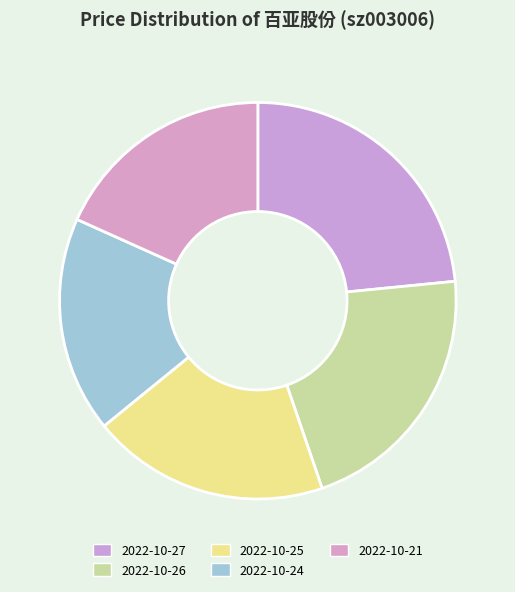

Count the number of slices in the pie.

5